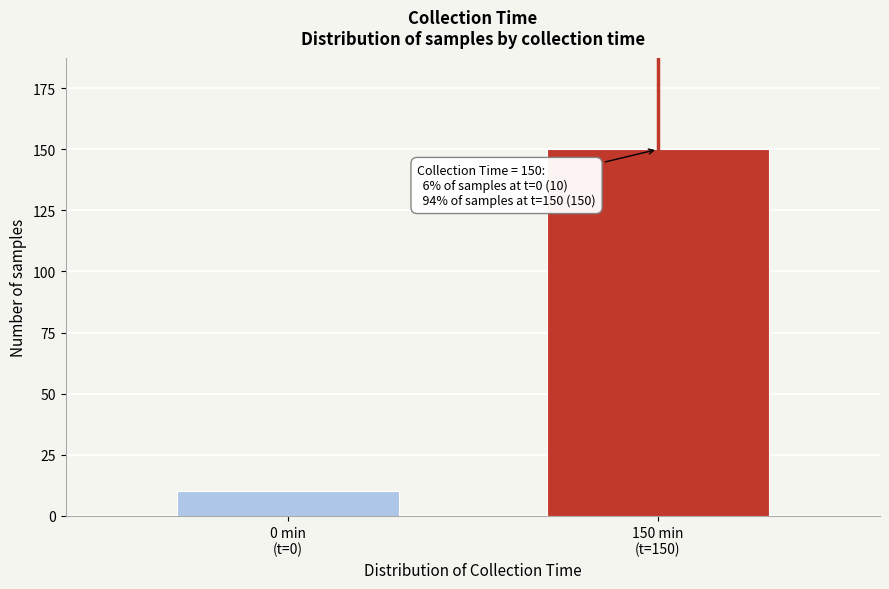

Reading left to right, list all the values displayed in this chart.

10	150